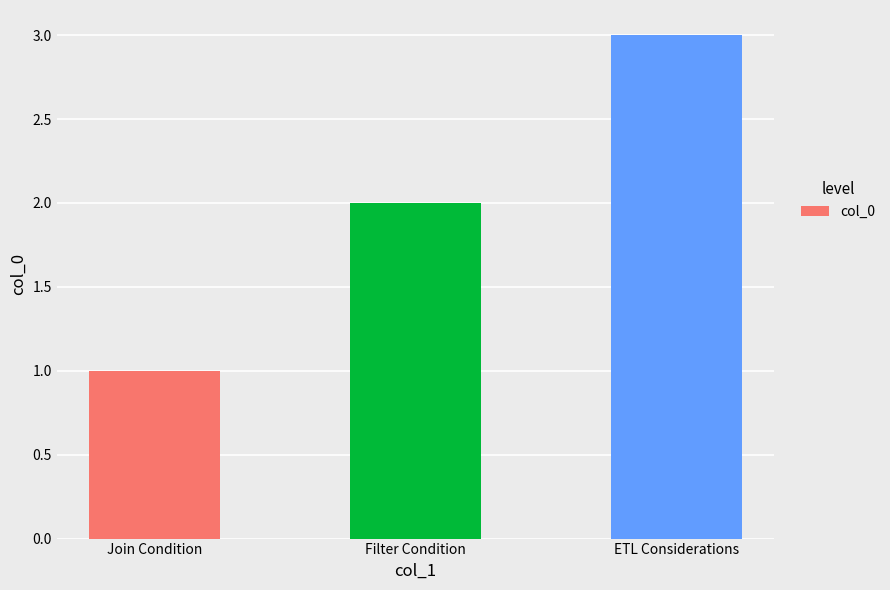

What is the maximum value shown in the chart?

3